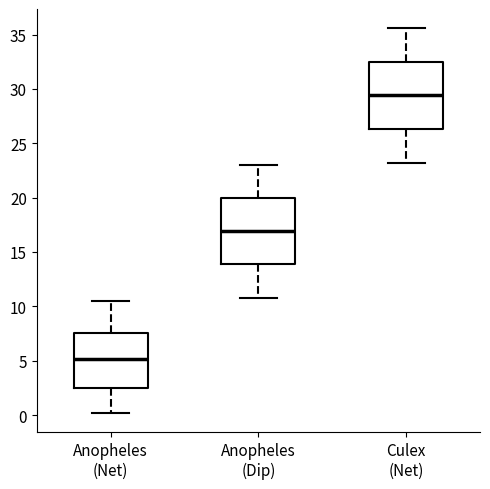

Which box has the lowest median line?

Anopheles (Net)